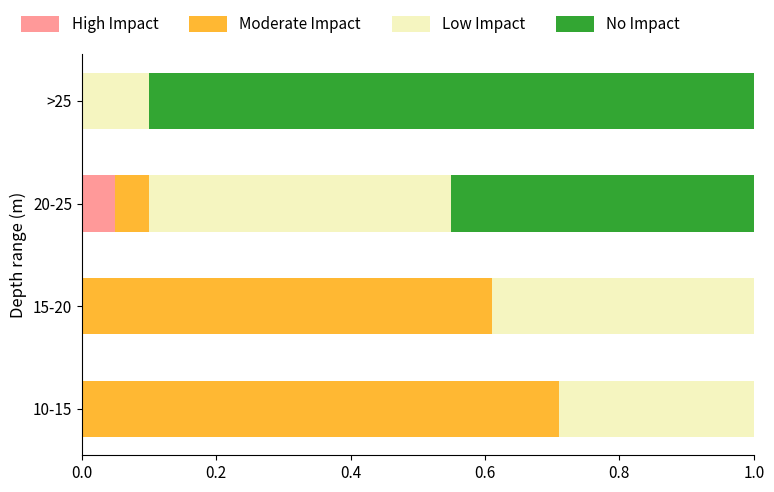

Which series has the largest range (max minus min)?

No Impact